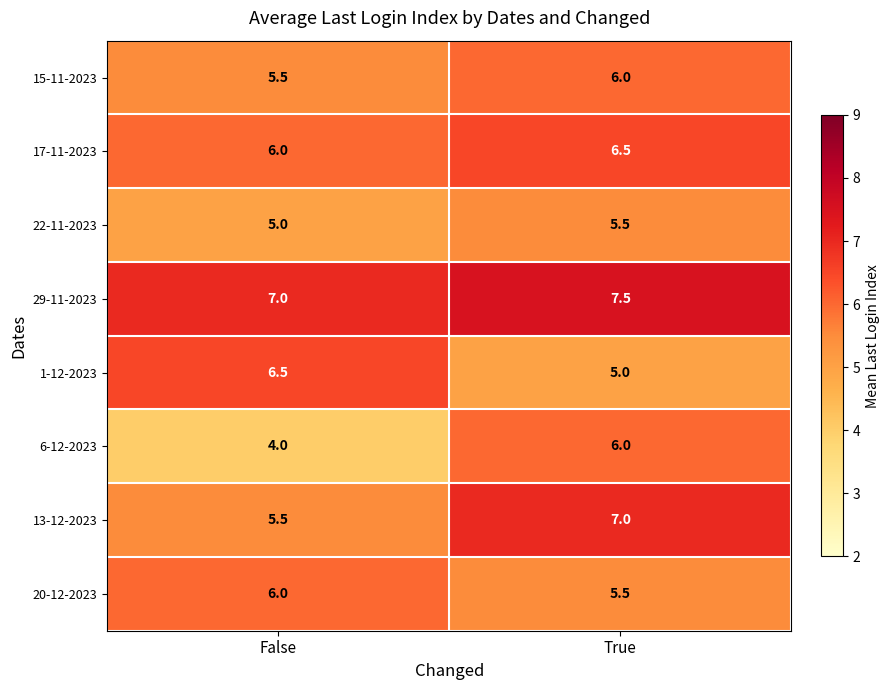

The value of 13-12-2023 at False is 9.5. True or false?

False